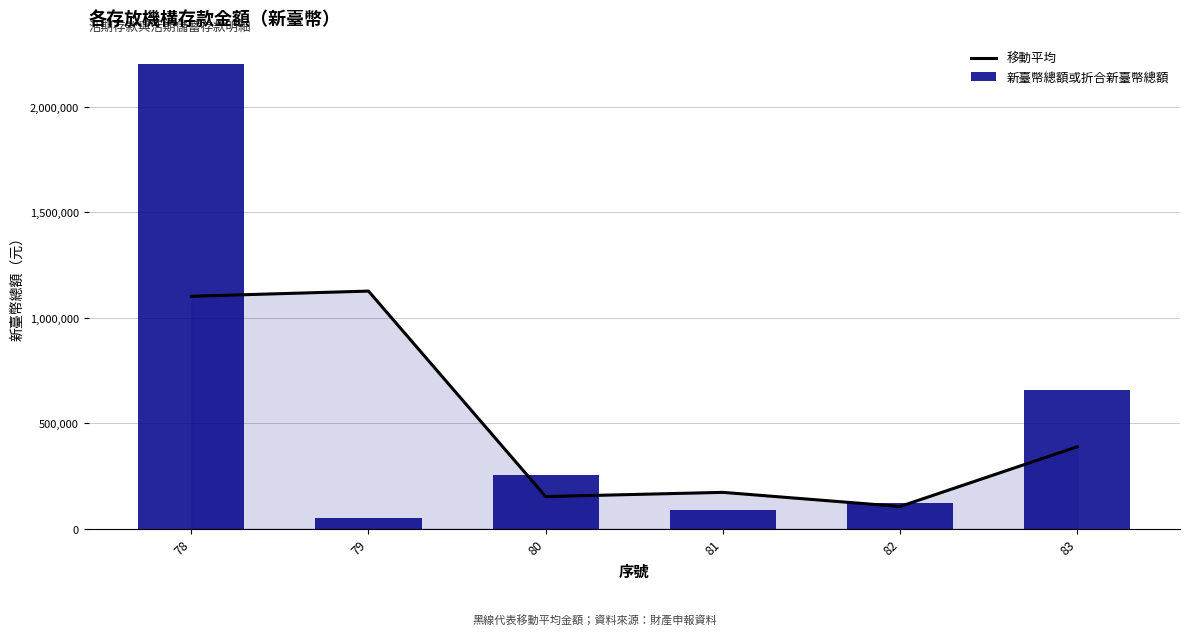

Reading left to right, what are all the values shown in this chart?

移動平均: 78=1101544.0	79=1126092.8	80=152071.3	81=171947.5	82=105038.5	83=388207.0
新臺幣總額或折合新臺幣總額: 78=2203088.0	79=49097.6	80=255045.0	81=88850.0	82=121227.0	83=655187.0